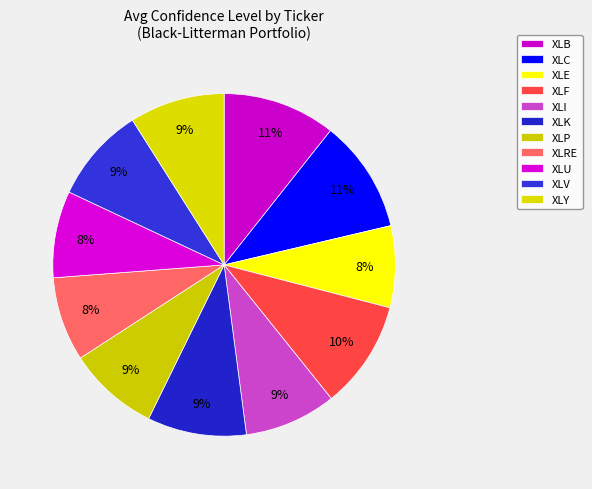

Which category has the smallest portion of the pie?

XLE